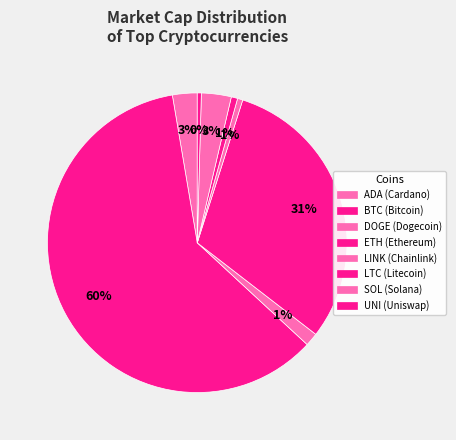

What is the largest slice in the pie chart?

btc